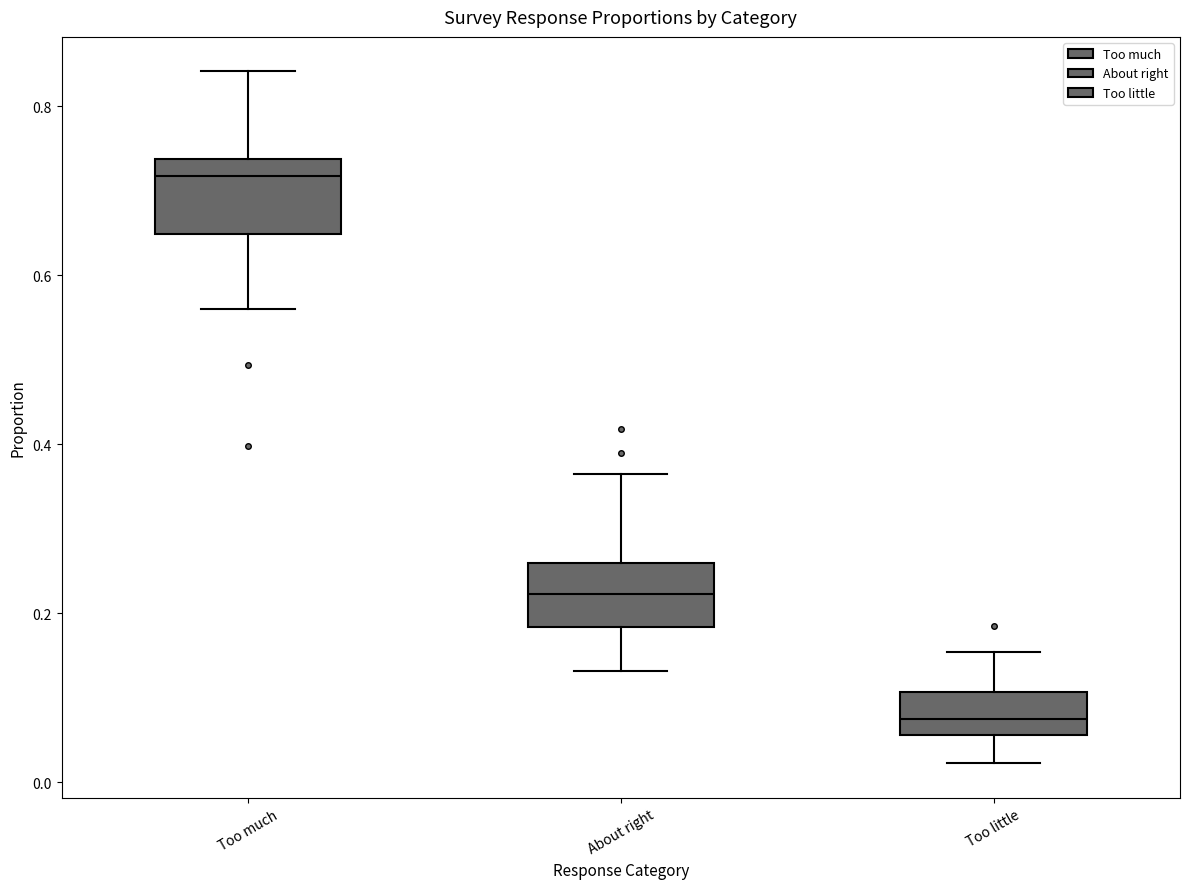

Which box has the highest median line?

Too much